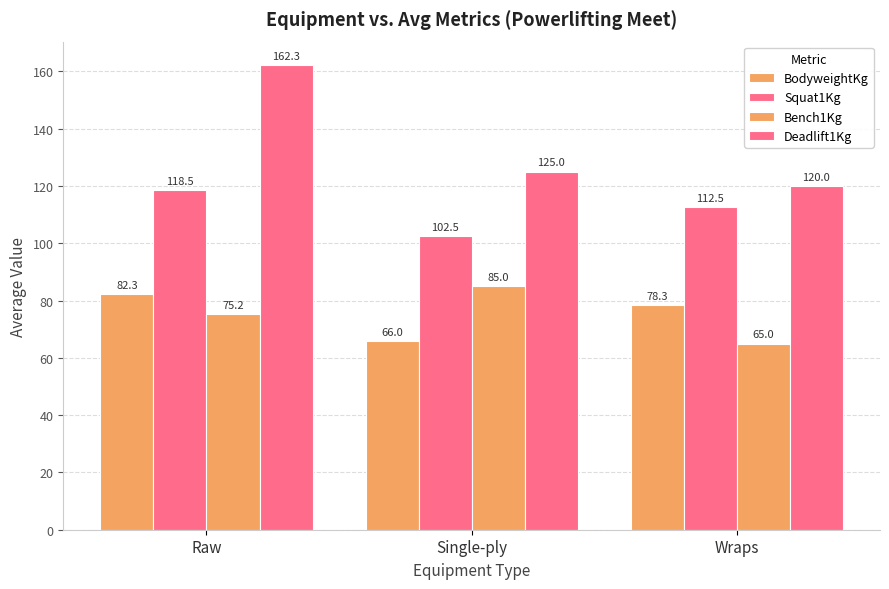

Which category has the highest value across all series?

Raw